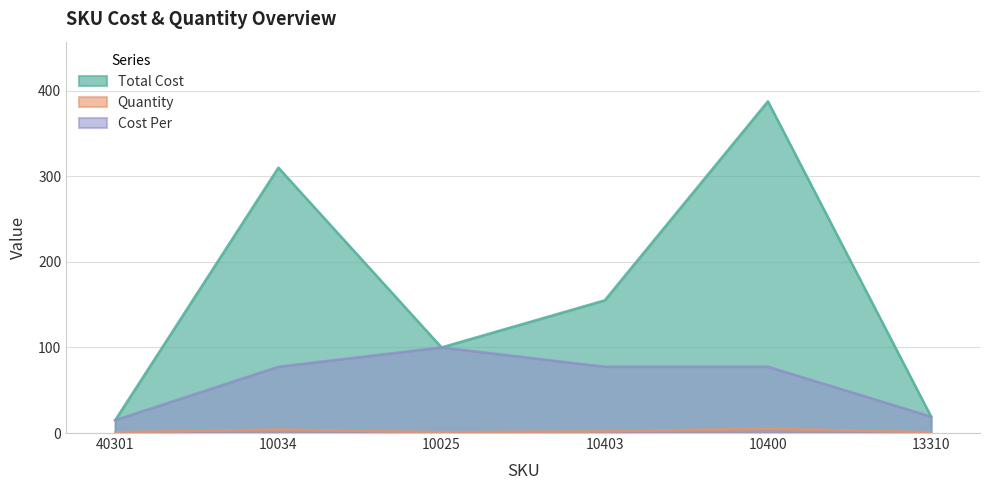

List the series in order of their peak value, lowest first.

Quantity, Cost Per, Total Cost